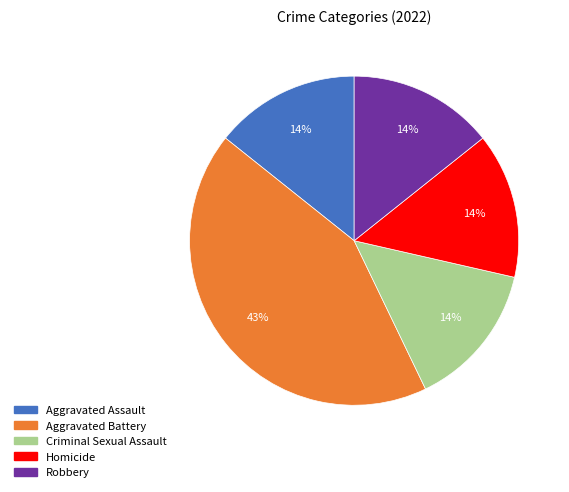

How many slices are in this pie chart?

5